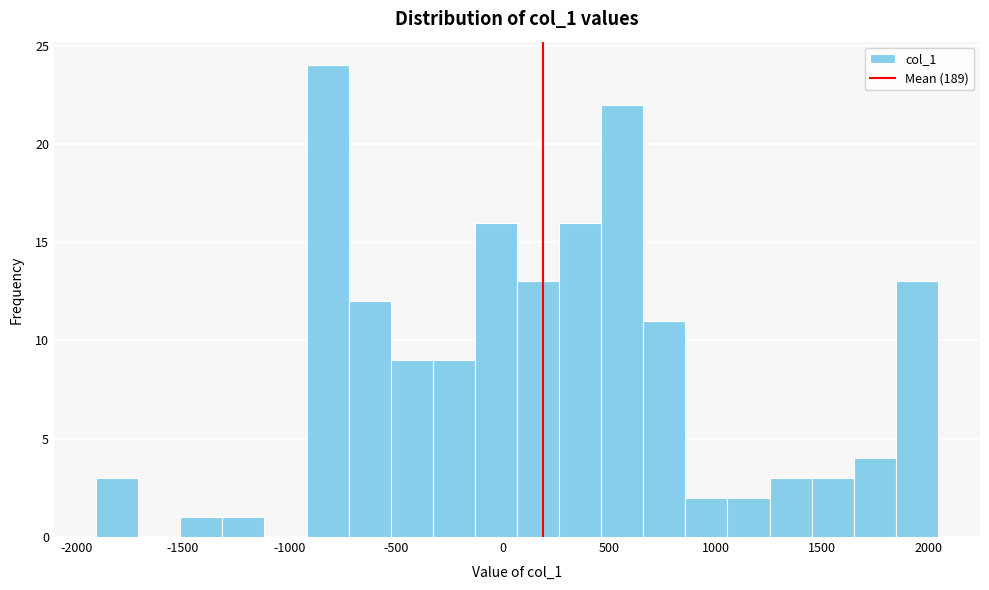

Read against the x-axis, roughly where is the centre of the tallest bar?

-800